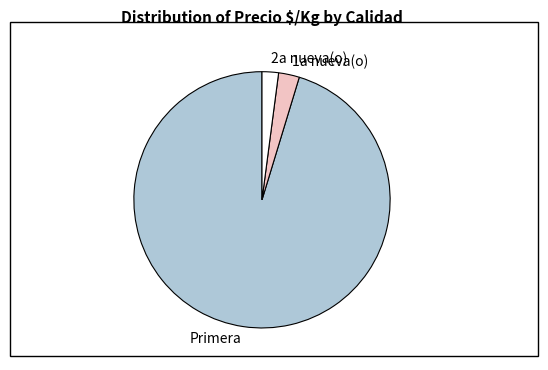

Is the sum of 2a nueva(o) and 1a nueva(o) greater than half?

No